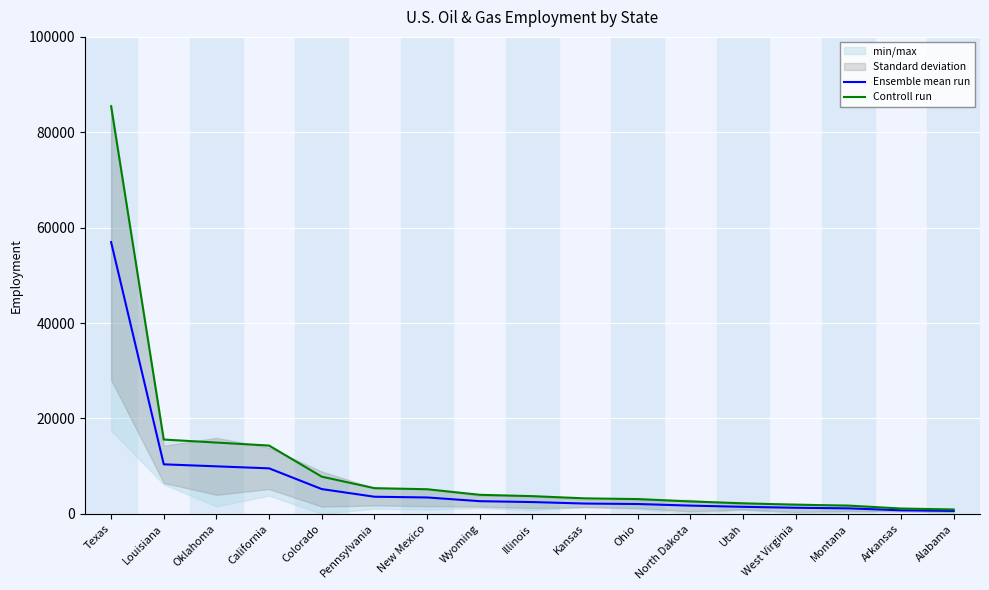

How many lines are shown in the chart?

2